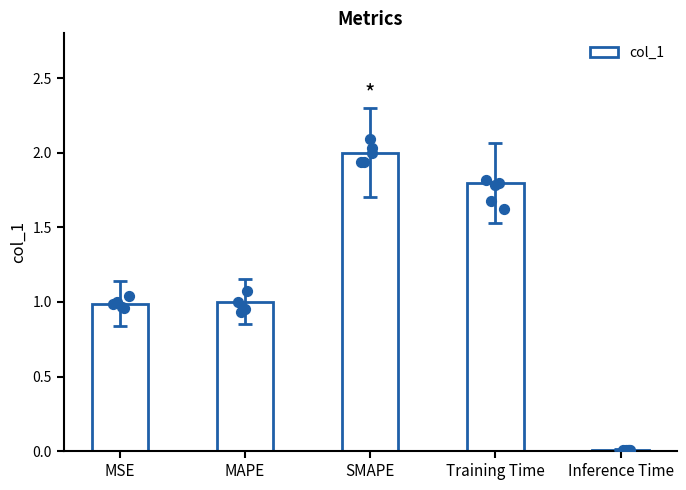

Which has a higher value, Inference Time or MSE?

MSE